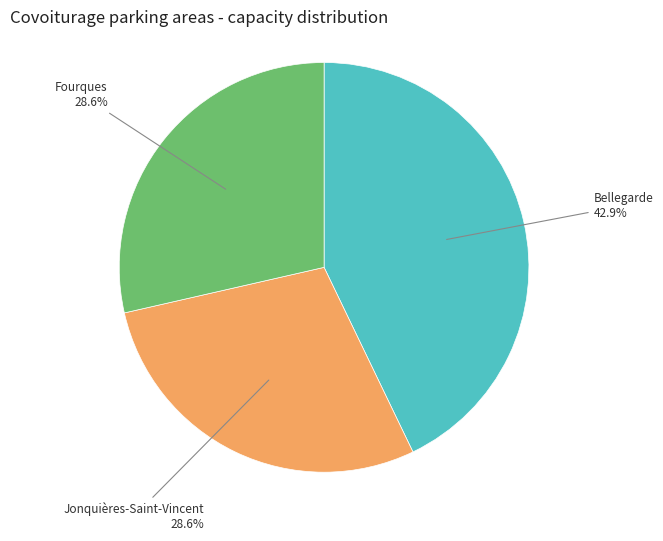

What percentage is NOT represented by Fourques?

71.4%